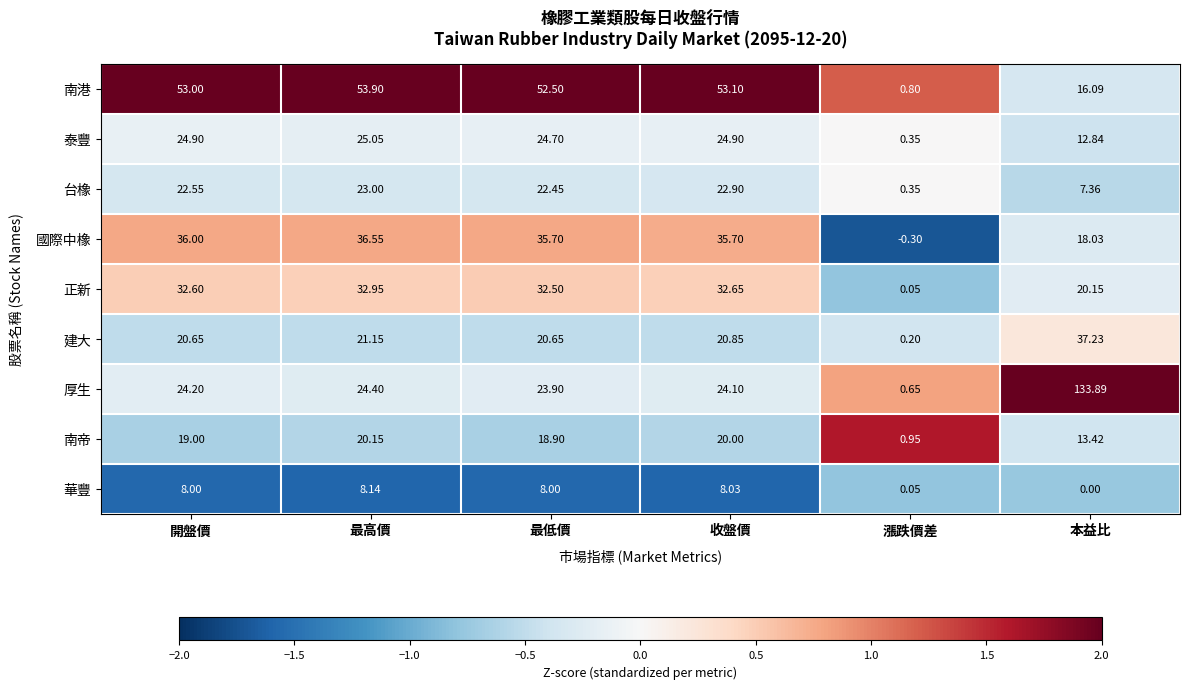

Rank the series at 本益比 from lowest to highest value.

華豐, 台橡, 泰豐, 南帝, 南港, 國際中橡, 正新, 建大, 厚生